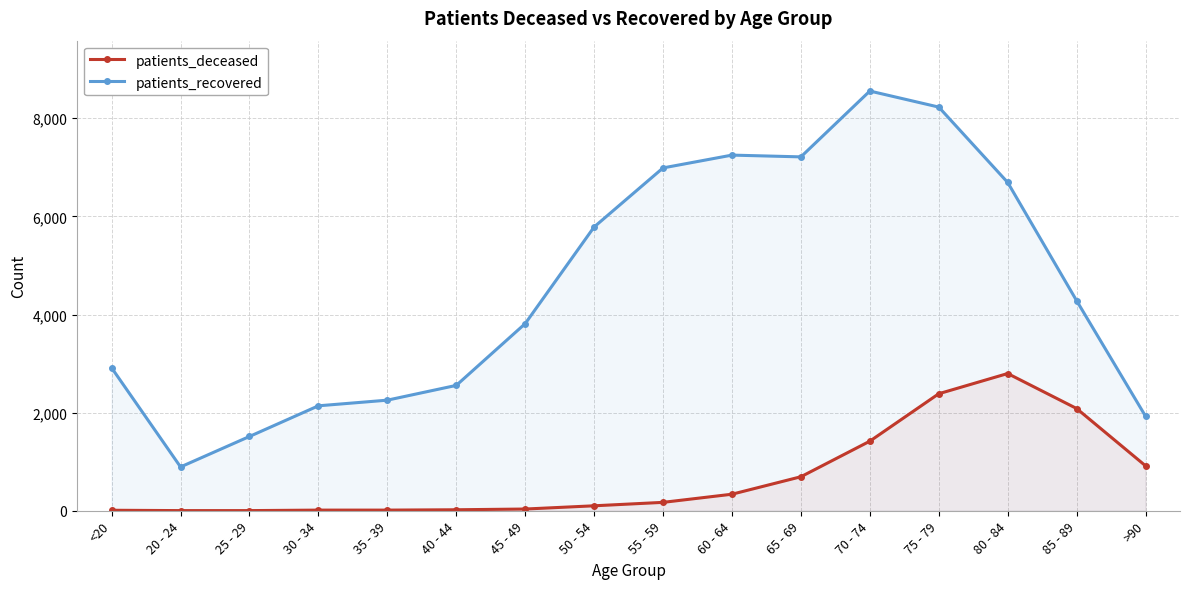

Is it true that patients_recovered equals 6988 at 55 - 59?

True